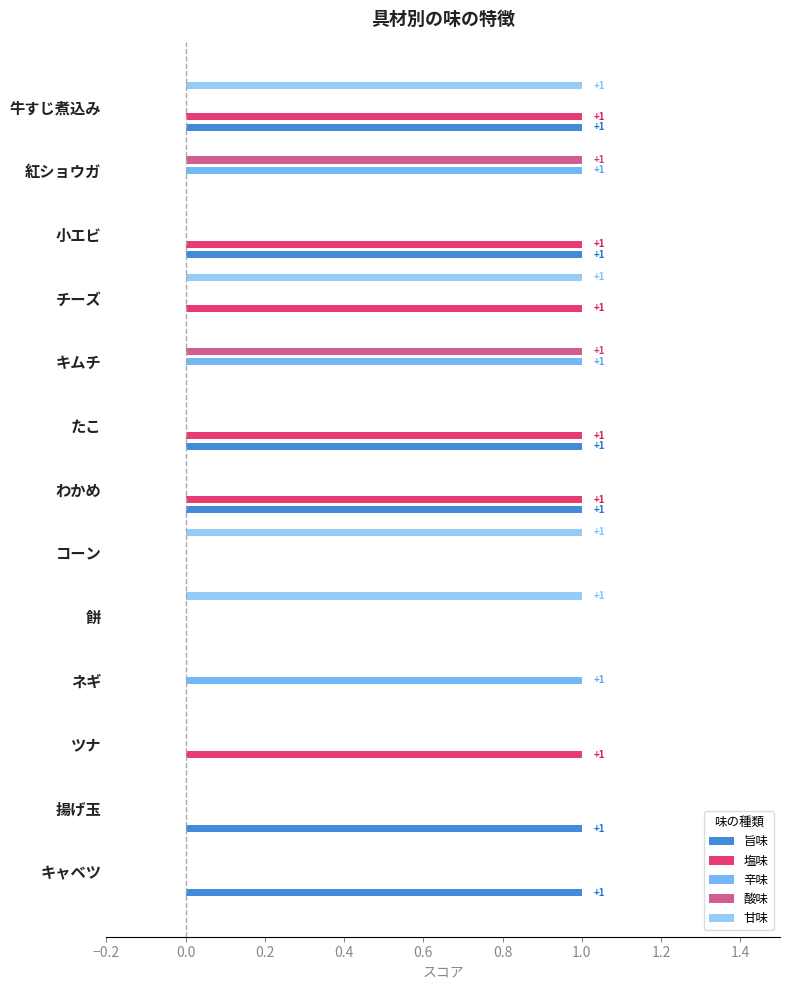

Between キャベツ and たこ, which series saw the biggest shift?

塩味